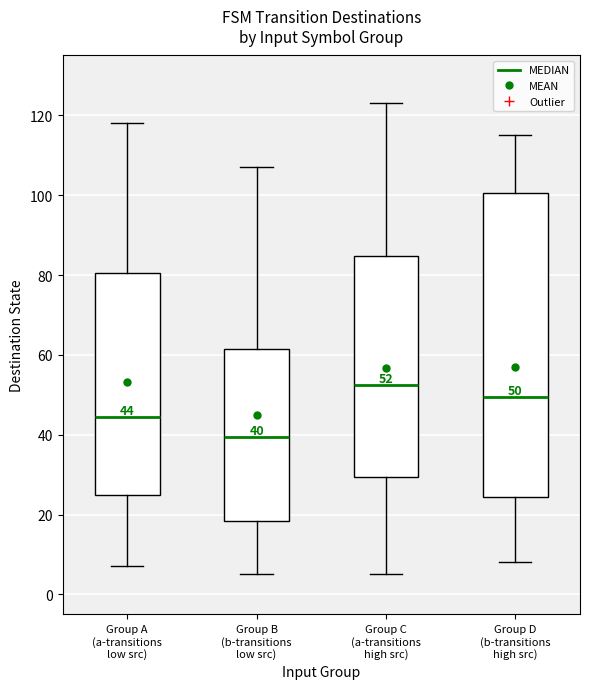

Which box has the lowest median line?

Group B (b-transitions low src)